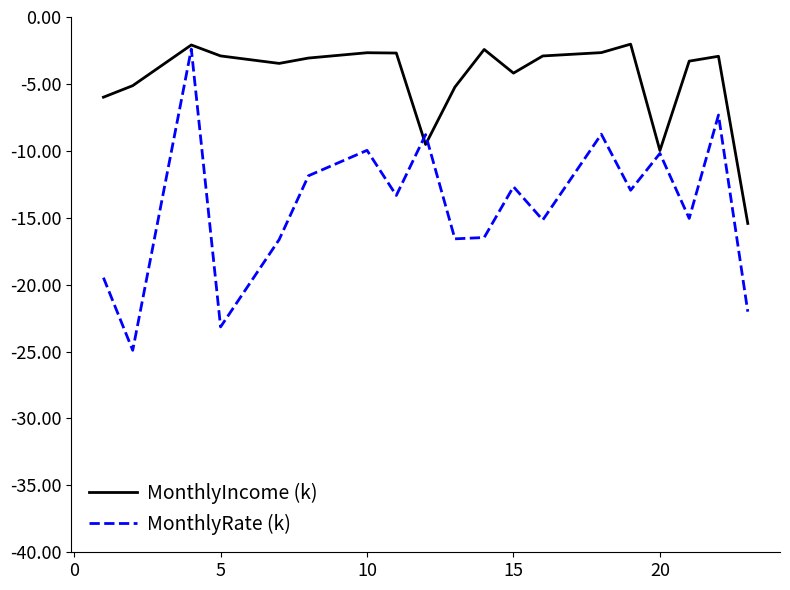

List the series in order of their overall mean, highest first.

MonthlyIncome (k), MonthlyRate (k)